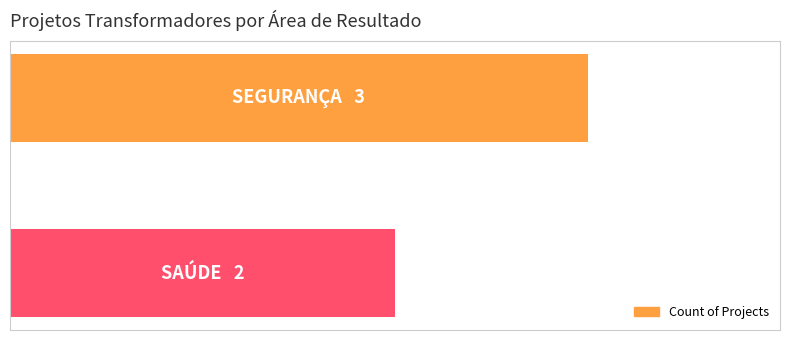

What is the sum of all values?

5